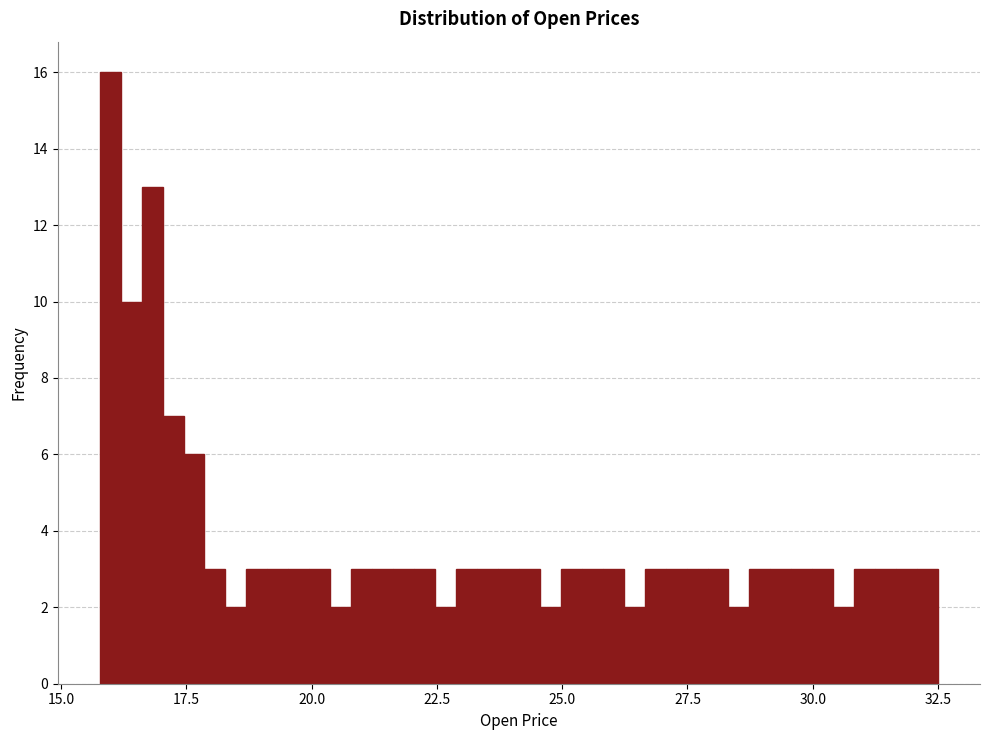

Read against the x-axis, roughly where is the centre of the tallest bar?

16.0